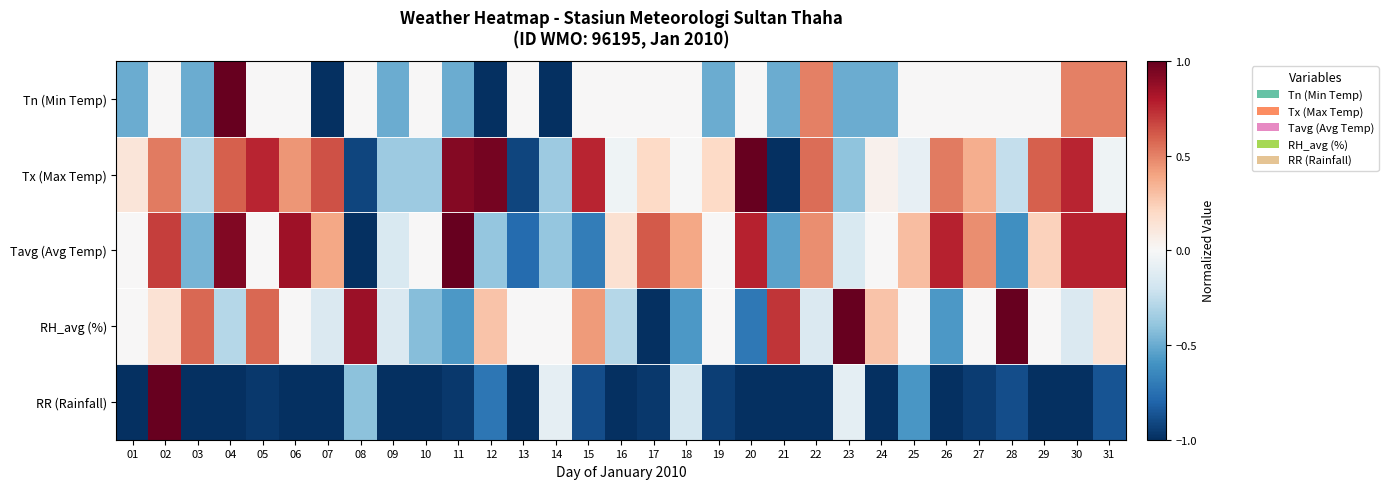

At 07, list the series in order from largest to smallest.

Tx (Max Temp), Tavg (Avg Temp), RH_avg (%), Tn (Min Temp), RR (Rainfall)